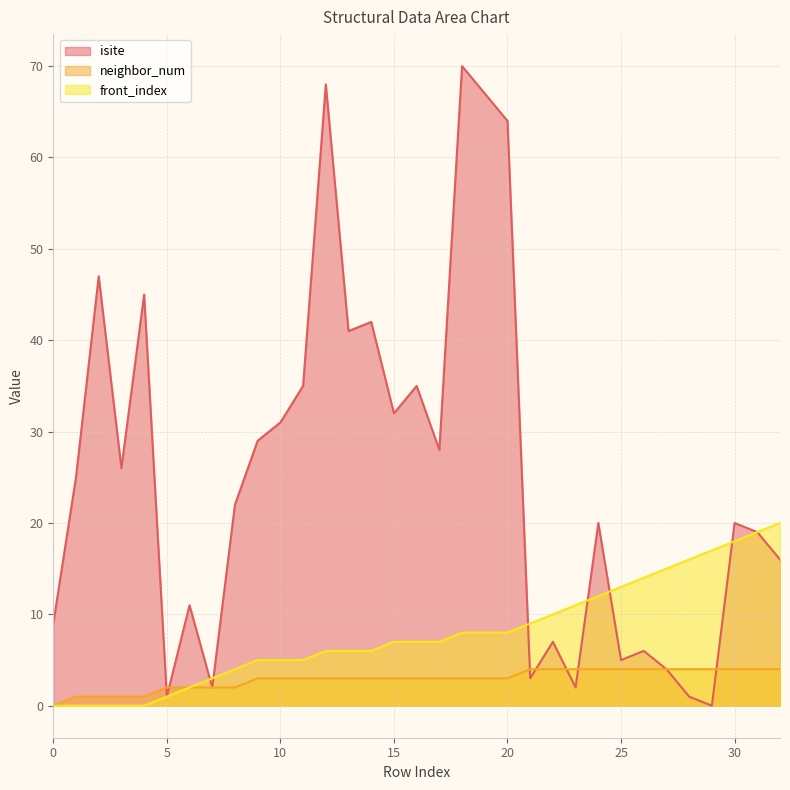

True or false: front_index has more than 2 interior local peaks.

False